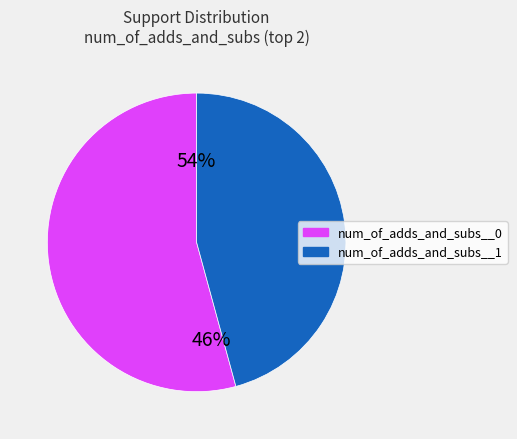

To the nearest percent, what is the average slice percentage?

50%